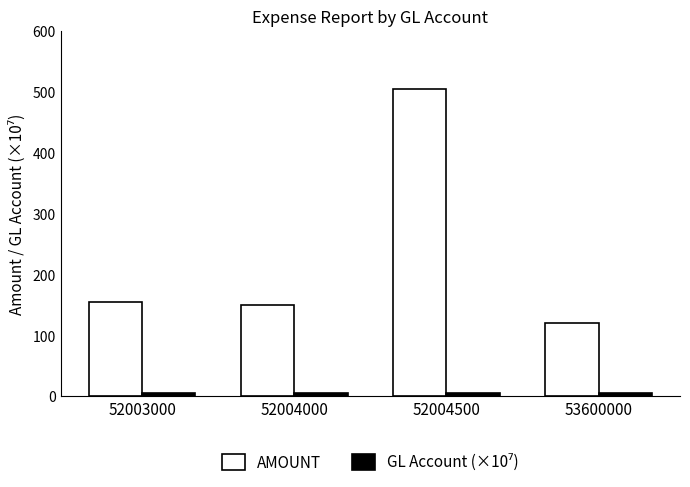

How many bars are there in total?

8